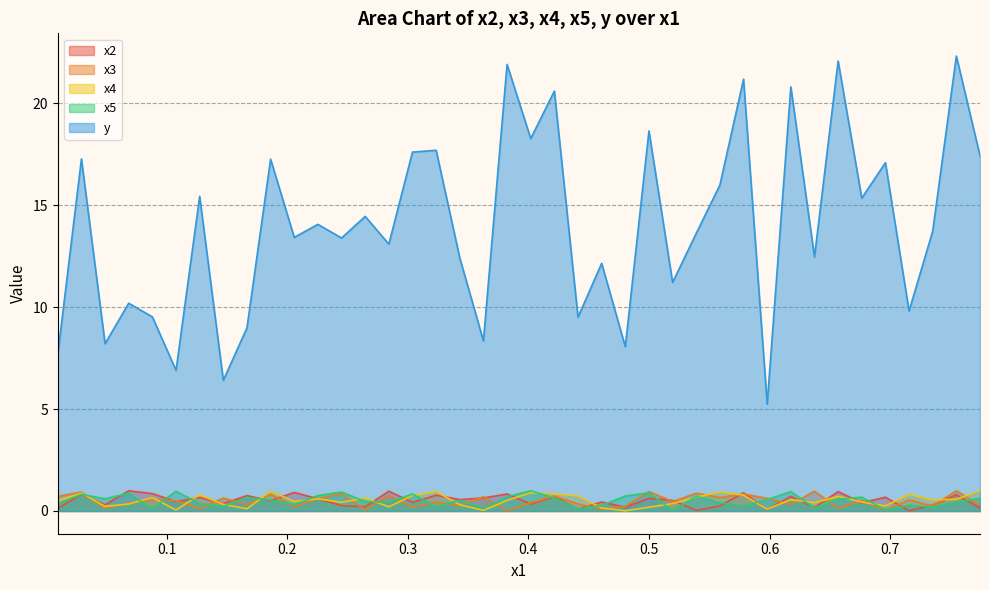

True or false: x5 and y cross at least once.

False